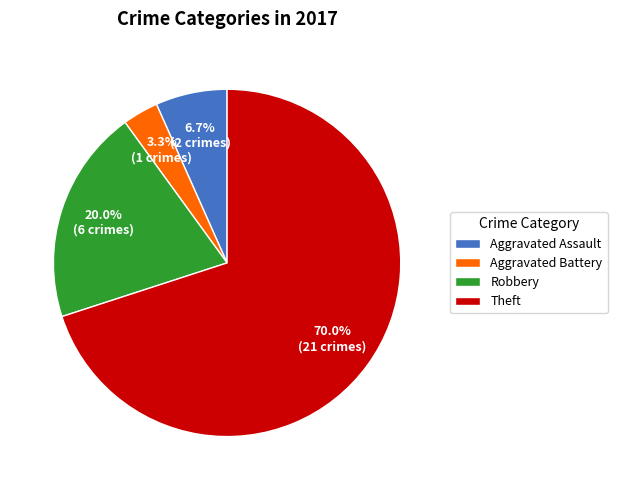

To the nearest percent, what percentage of the pie is Aggravated Battery?

3%